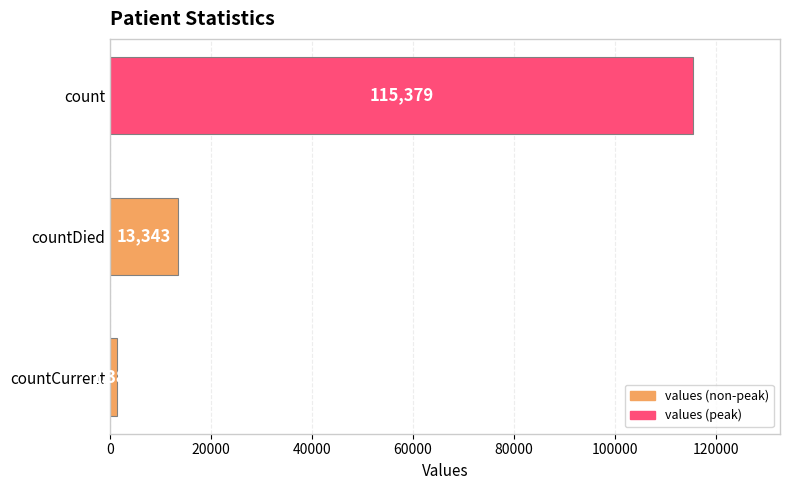

What is the average value?

43368